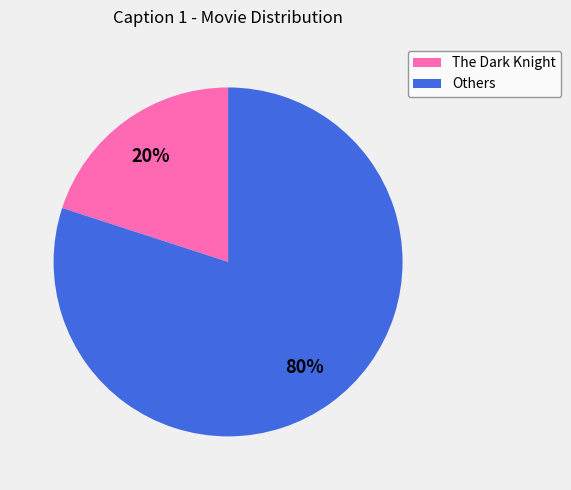

To the nearest percent, what is the difference between the largest and smallest slice percentages?

60%